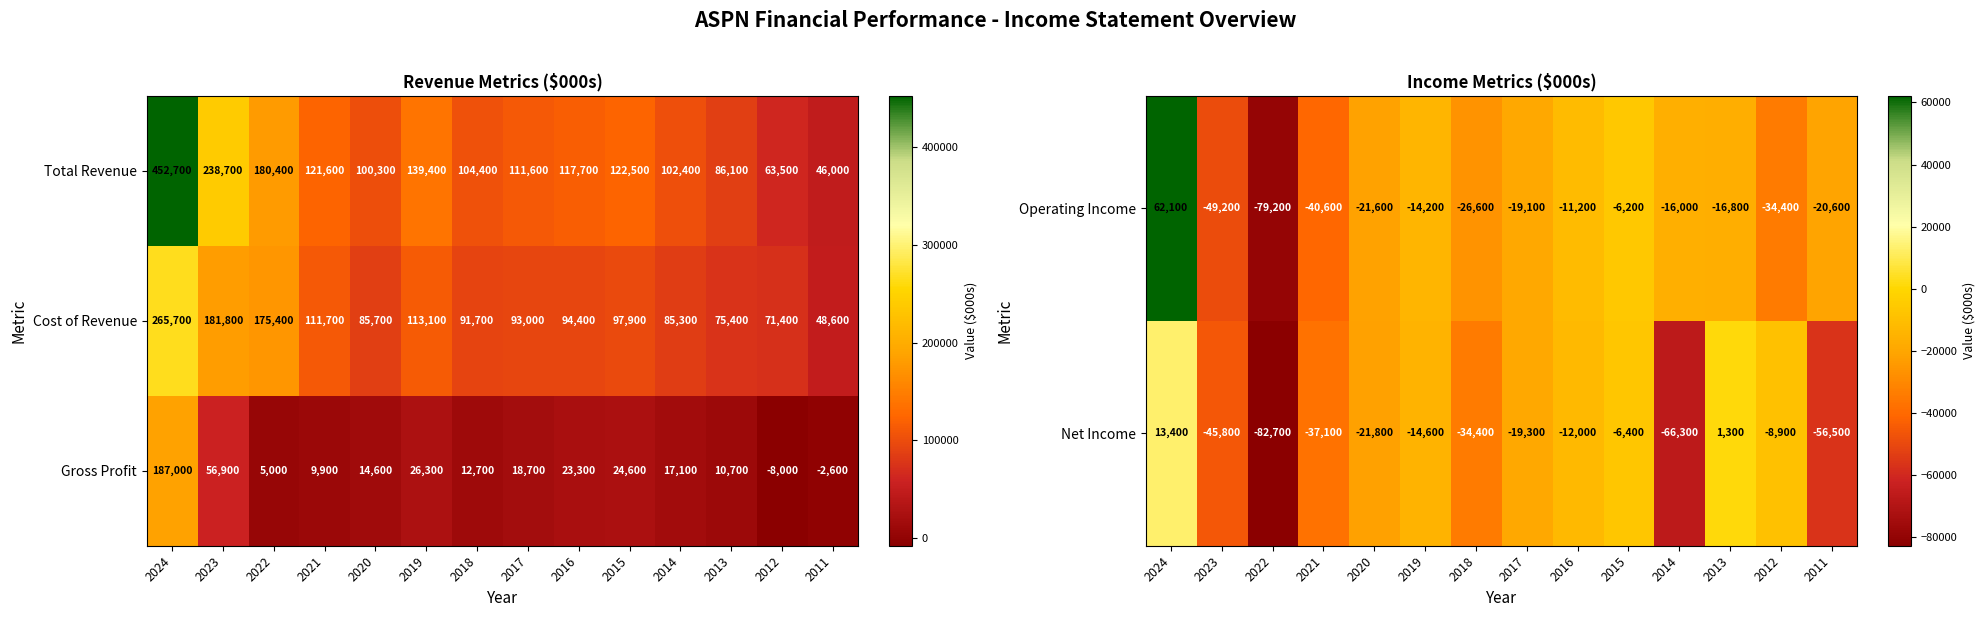

At which label is Gross Profit closest to 89500?

2023